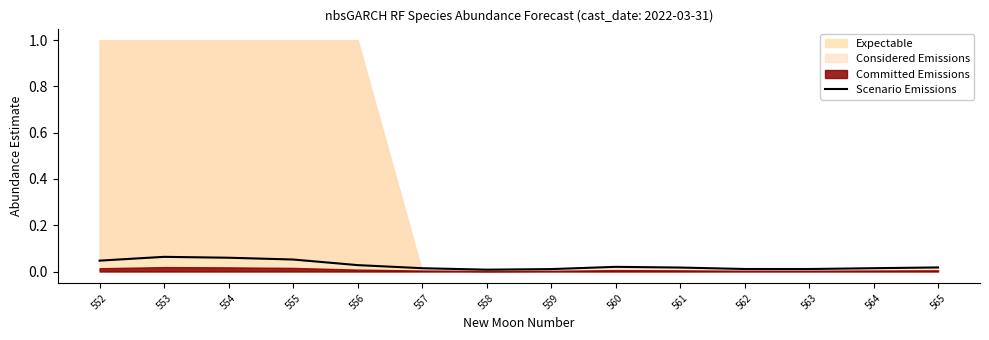

How many categories are shown in the chart?

14